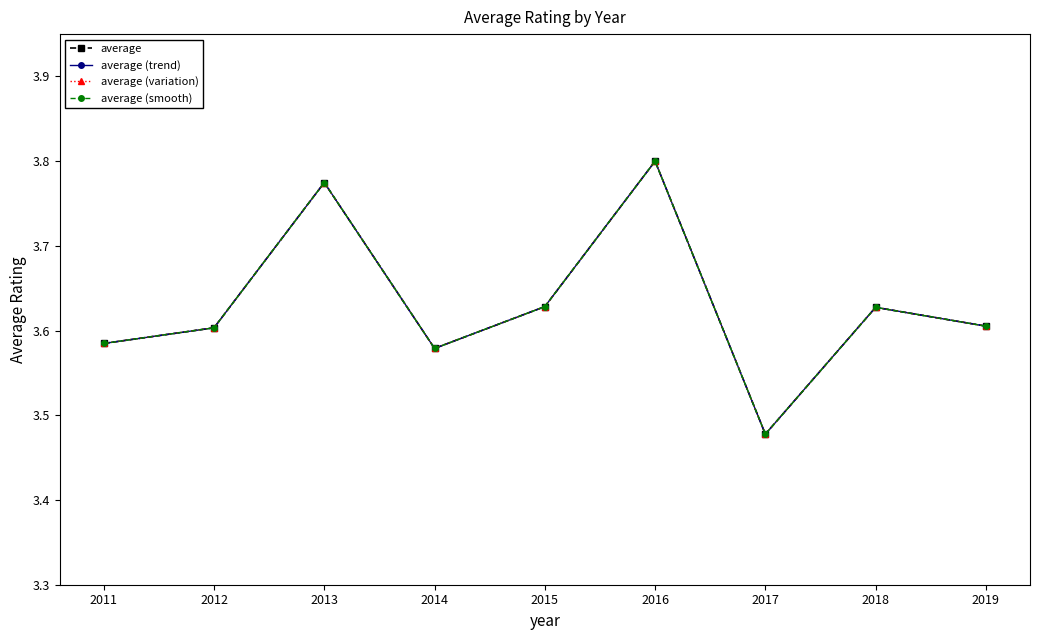

Between 2011 and 2015, which series saw the biggest shift?

average